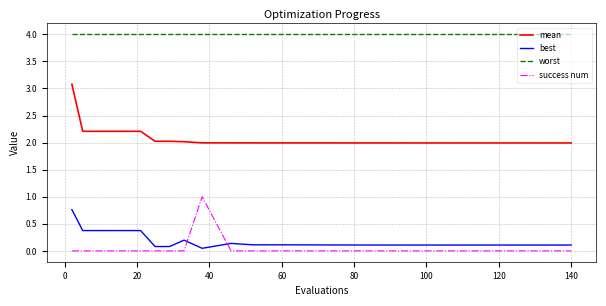

True or false: mean and worst cross at least once.

False